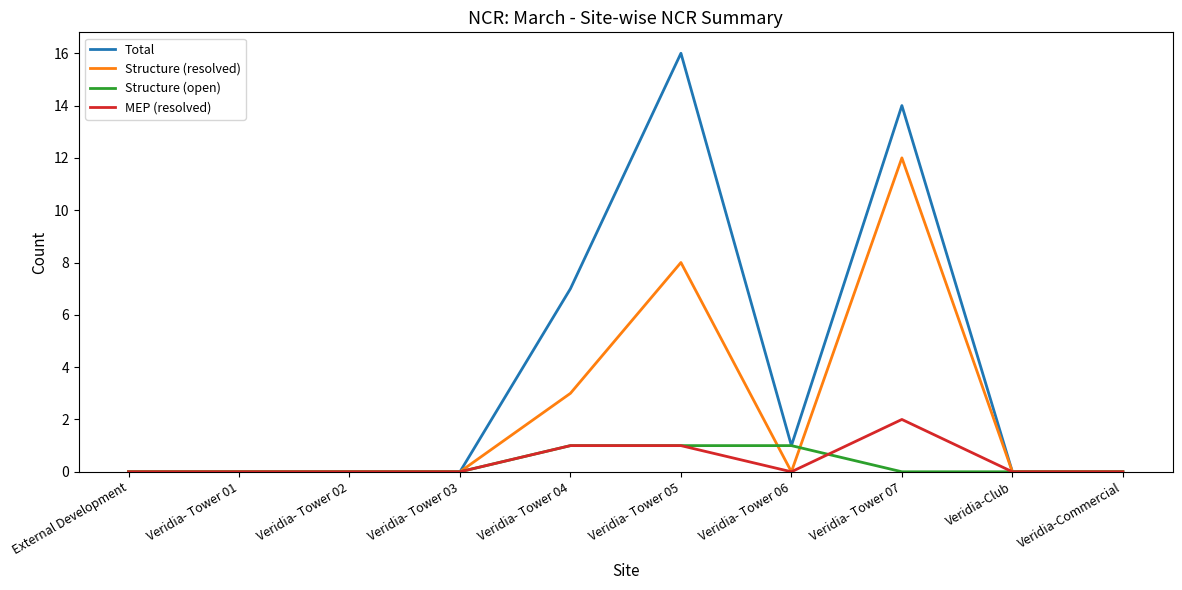

What is the average value of the Structure (resolved) series?

2